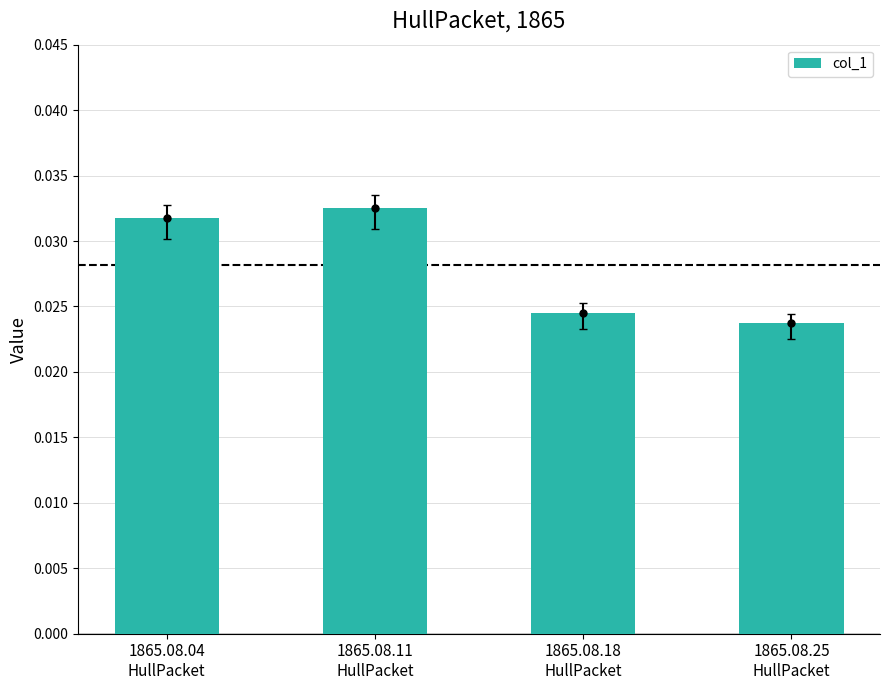

Rank the categories by value from lowest to highest.

1865.08.25
HullPacket, 1865.08.18
HullPacket, 1865.08.04
HullPacket, 1865.08.11
HullPacket